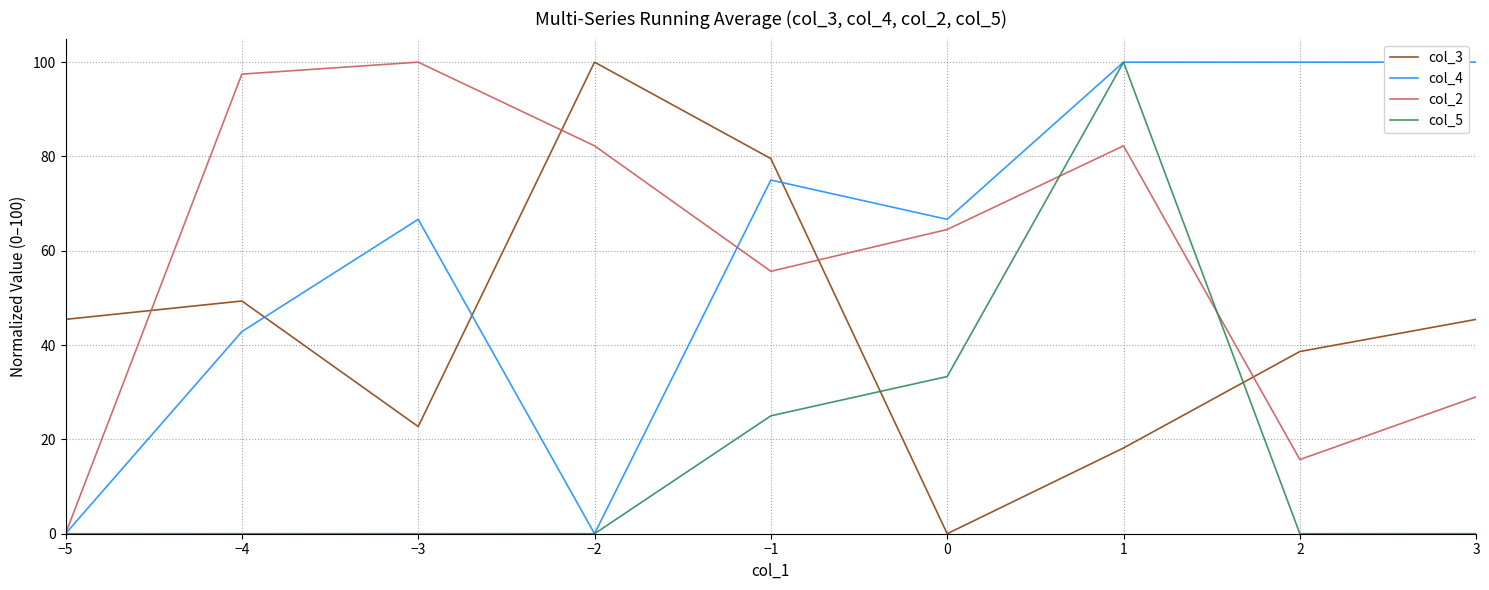

At which label is col_2 closest to 50?

−1